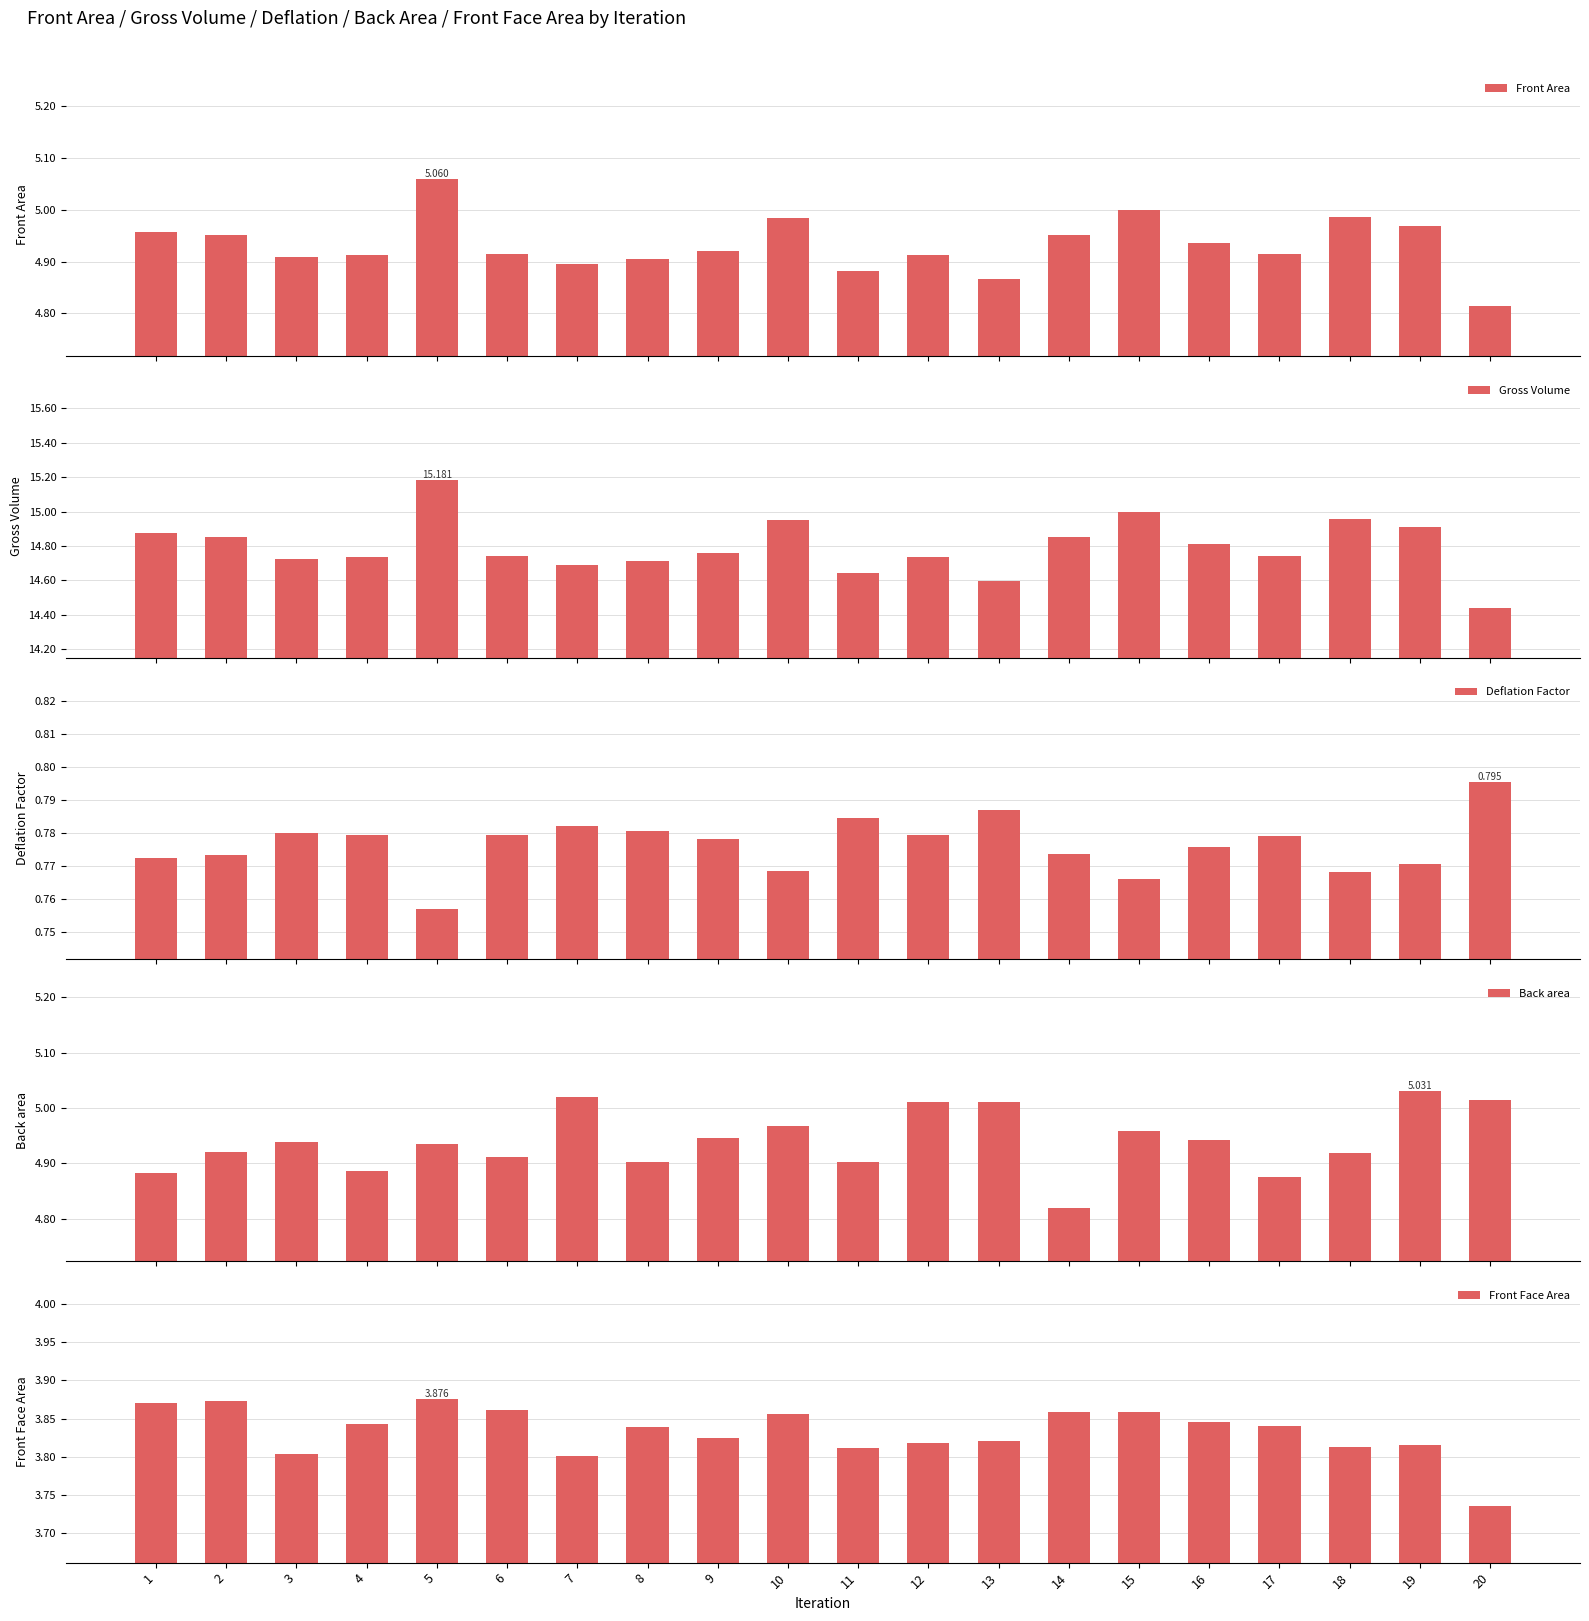

What is the value of the Front Face Area bar at the 10th from the left?

3.9